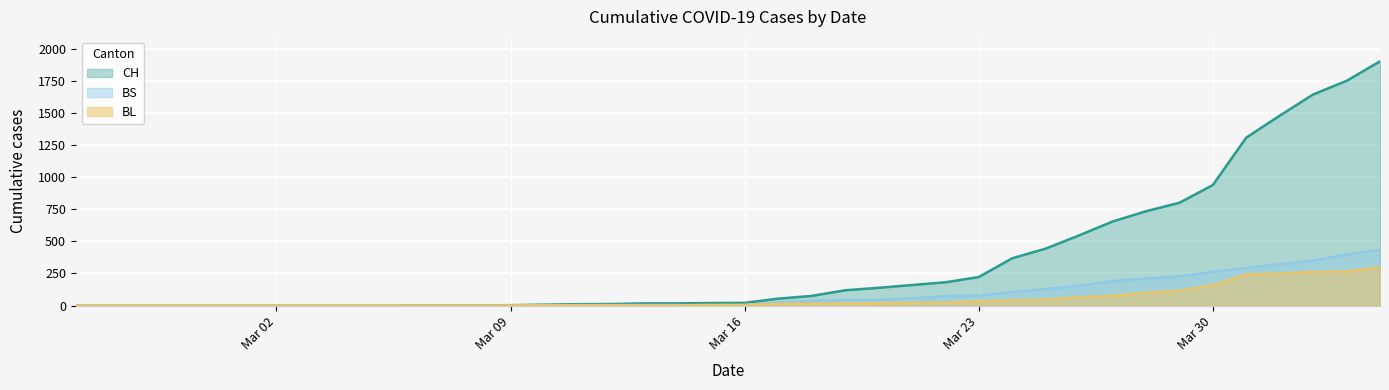

What is the label of the 3rd point from the left?

2020-02-27